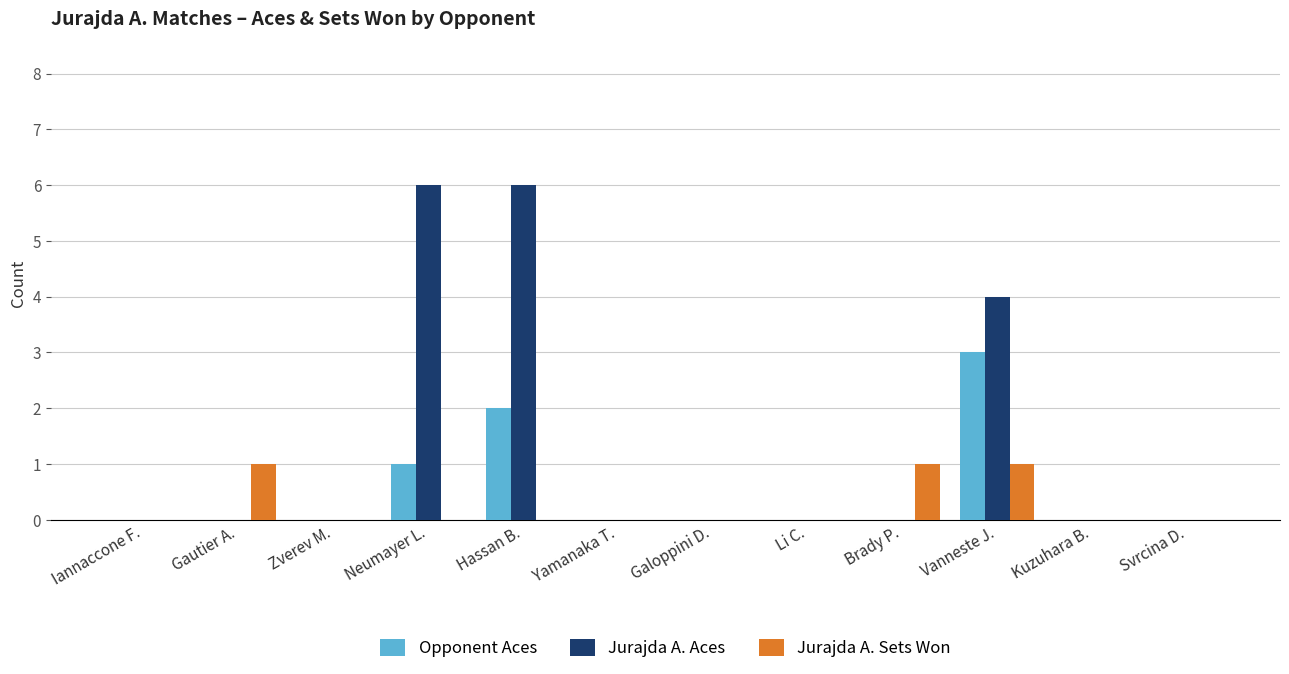

What is the sum of all Jurajda A. Aces values?

16